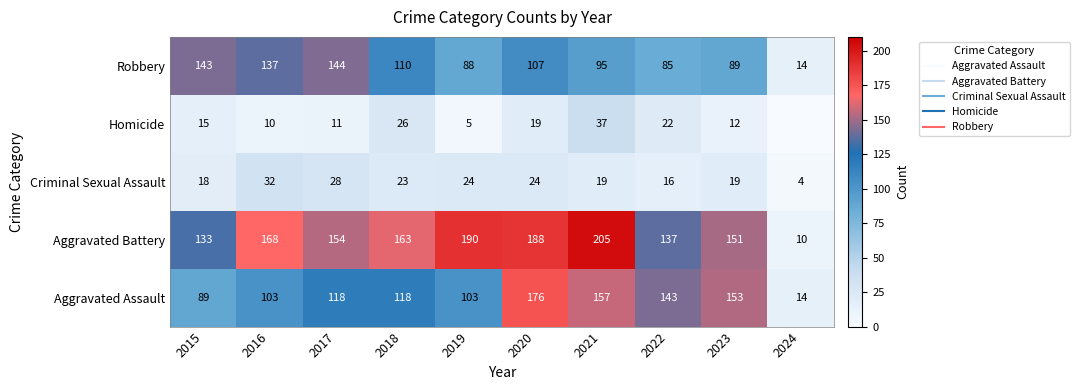

Is the value of Robbery at 2018 greater than the value of Criminal Sexual Assault at 2017?

Yes